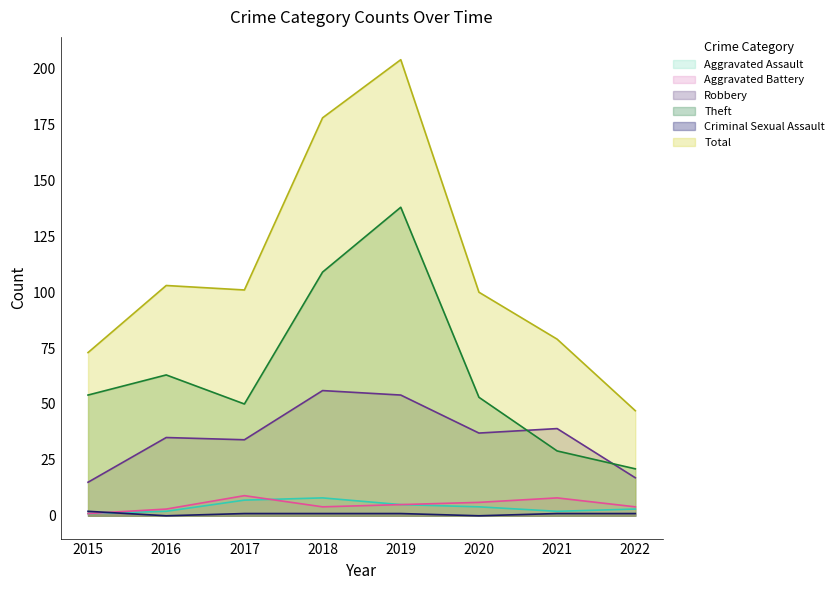

At which label is Criminal Sexual Assault closest to 1?

2017